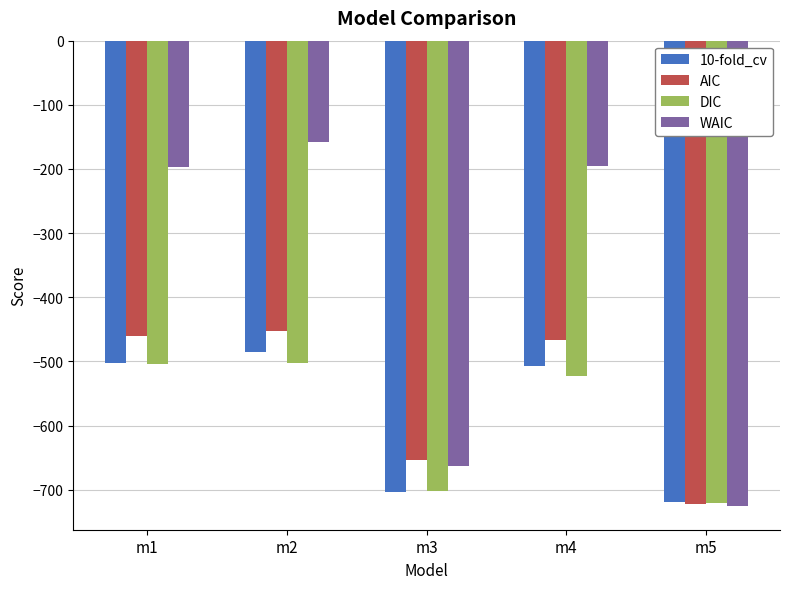

What value does the DIC series have at m2?

-501.8